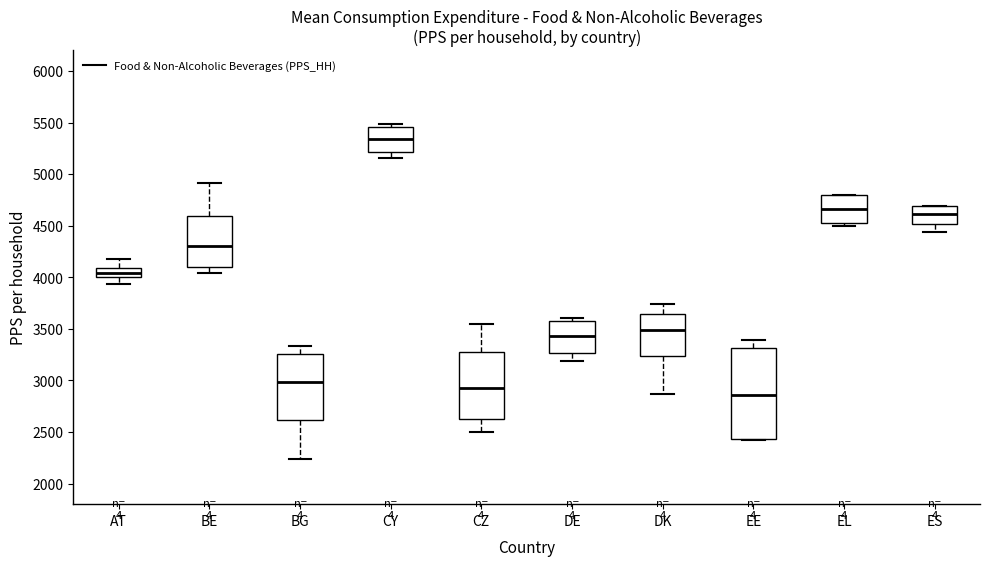

Which box is the tallest, from its lower edge to its upper edge?

EE